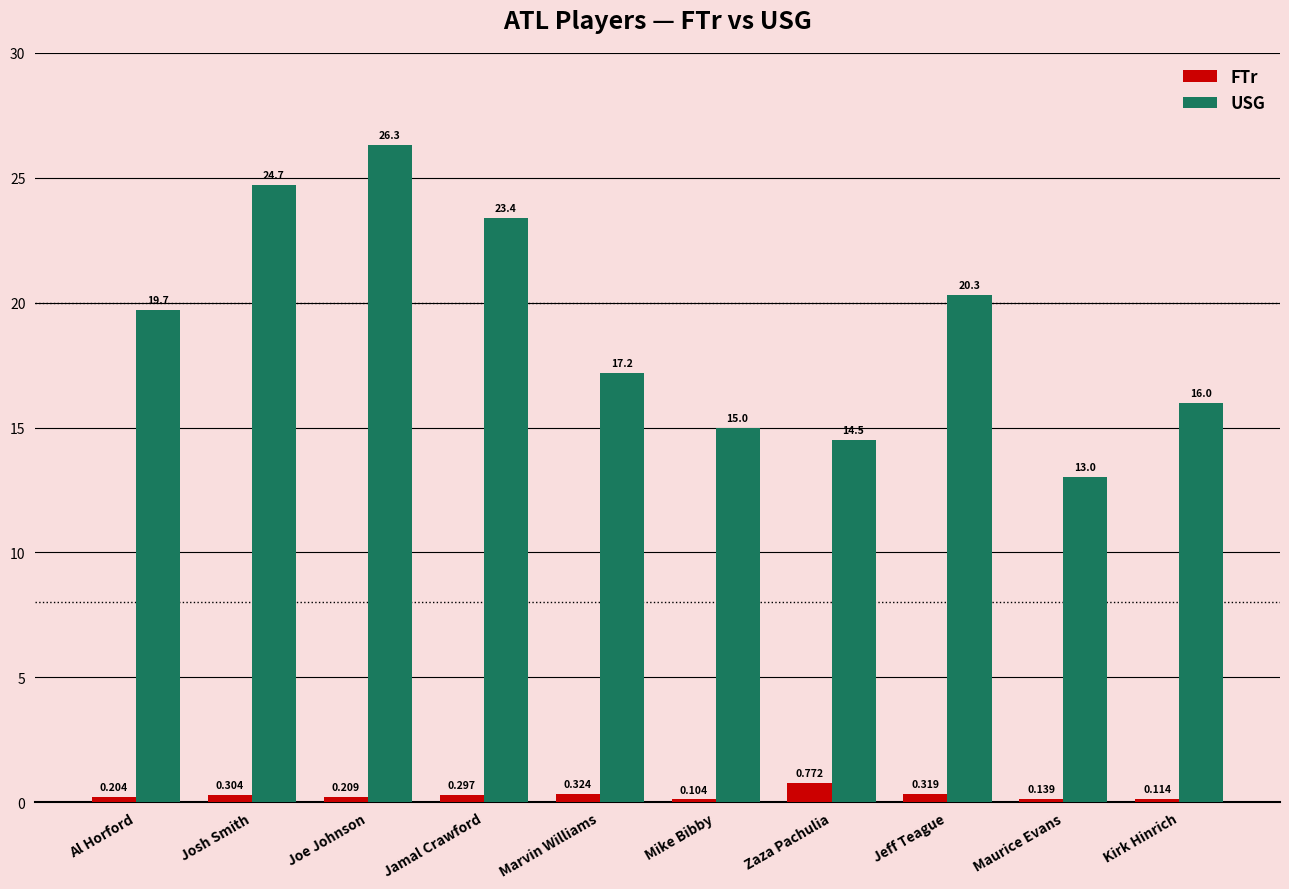

Is the value of USG at Kirk Hinrich greater than the value of FTr at Jamal Crawford?

Yes